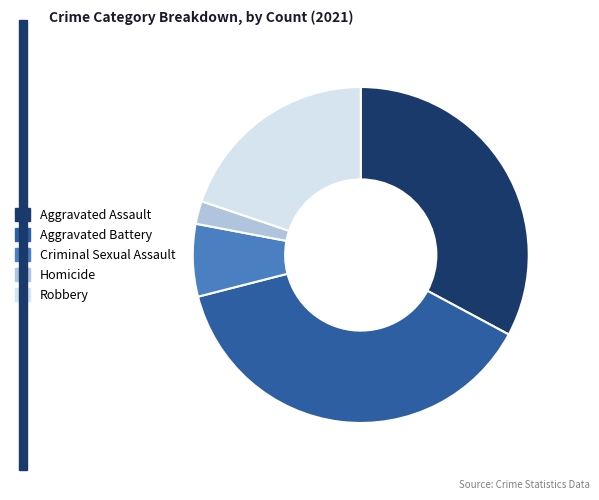

How many slices are in this pie chart?

5